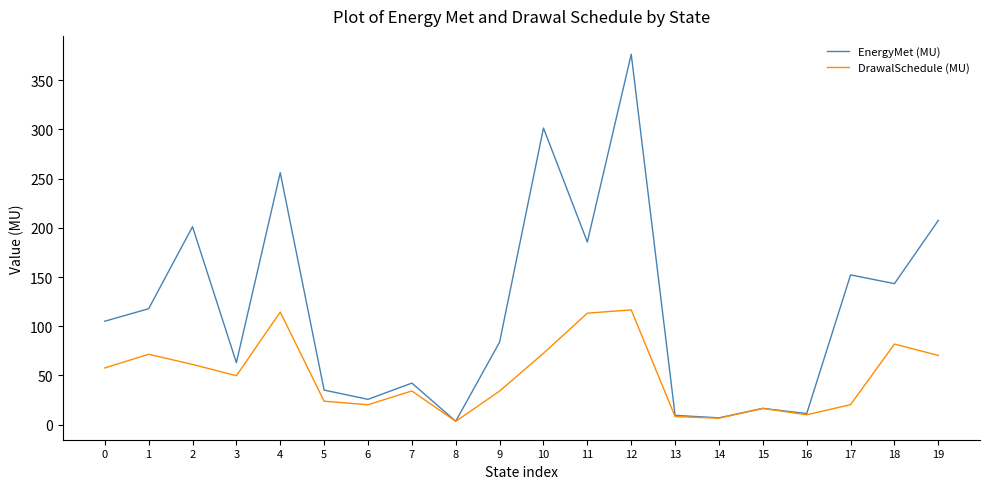

Is it true that DrawalSchedule (MU) equals 70.3 at 19?

True